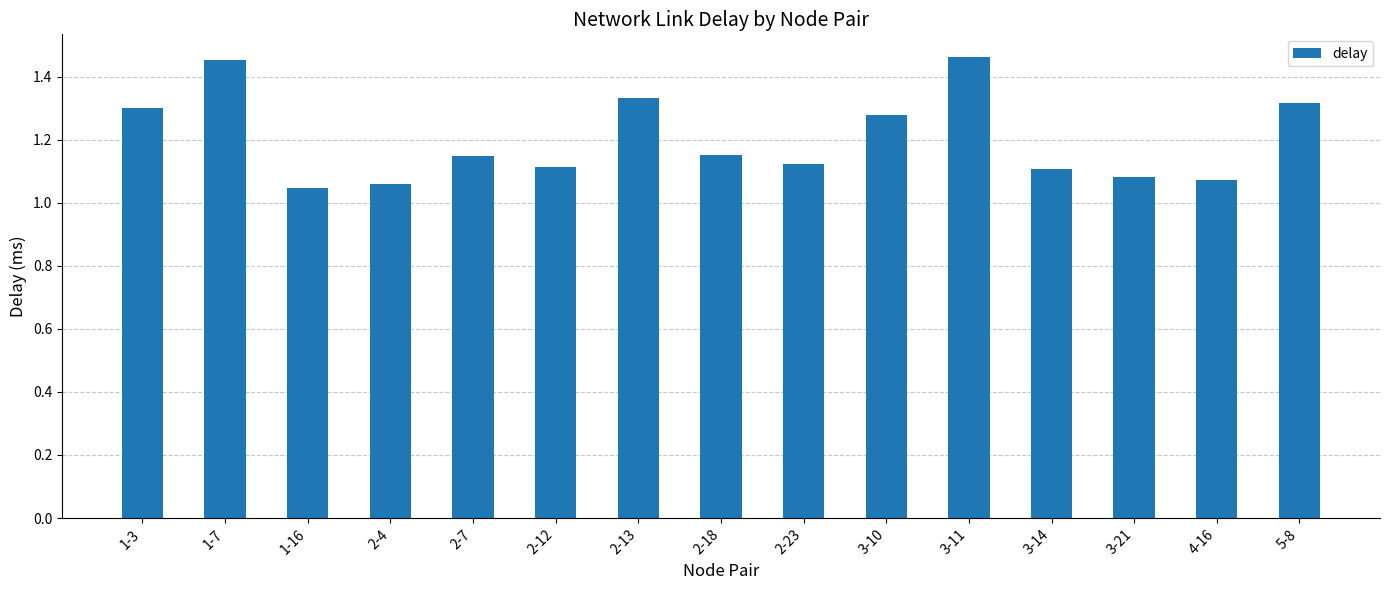

What is the label of the 13th bar from the left?

3-21